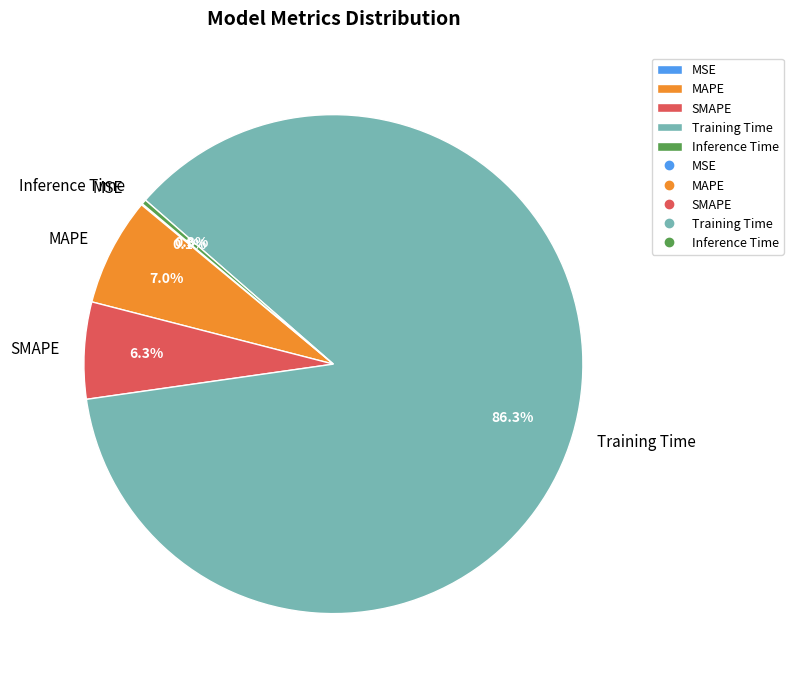

What percentage do Inference Time and MAPE together represent?

7.3%